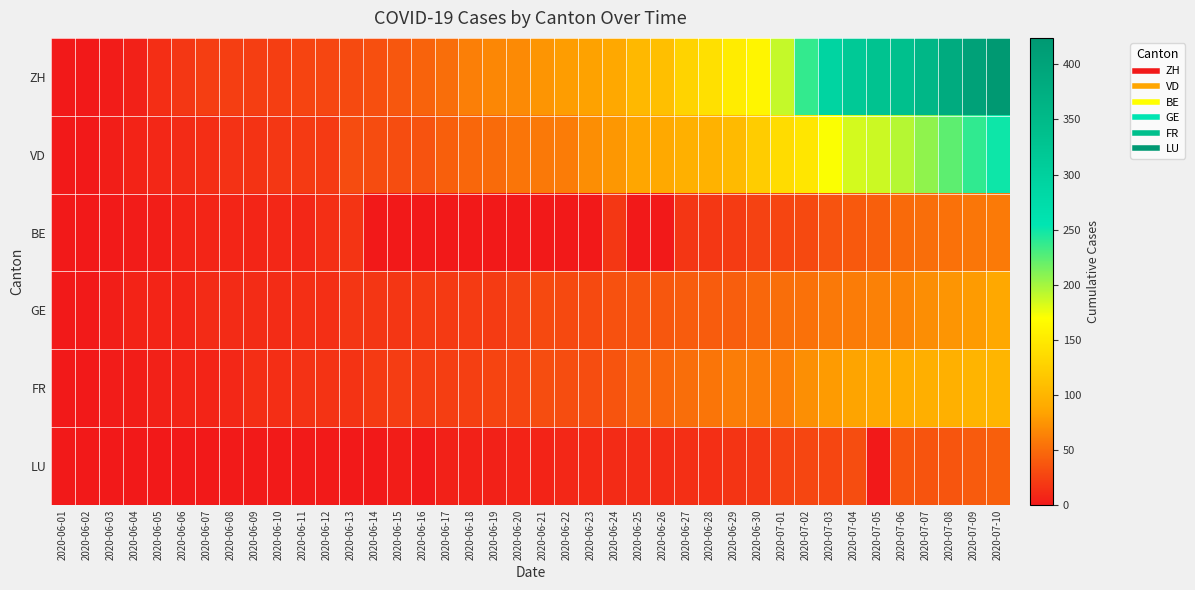

At which category is the sum across all series the highest?

2020-07-10